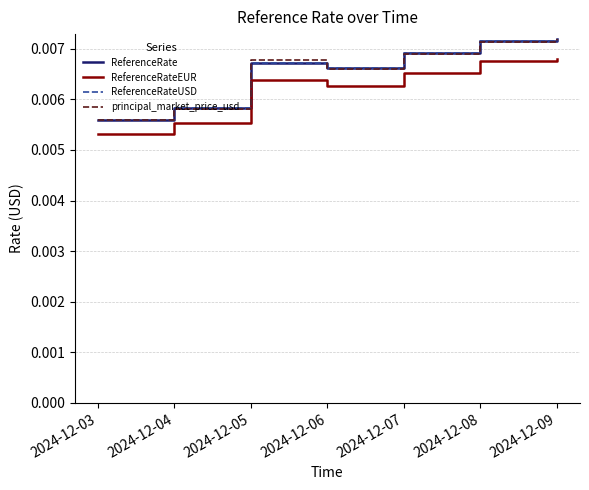

True or false: ReferenceRateEUR and ReferenceRate cross at least once.

False